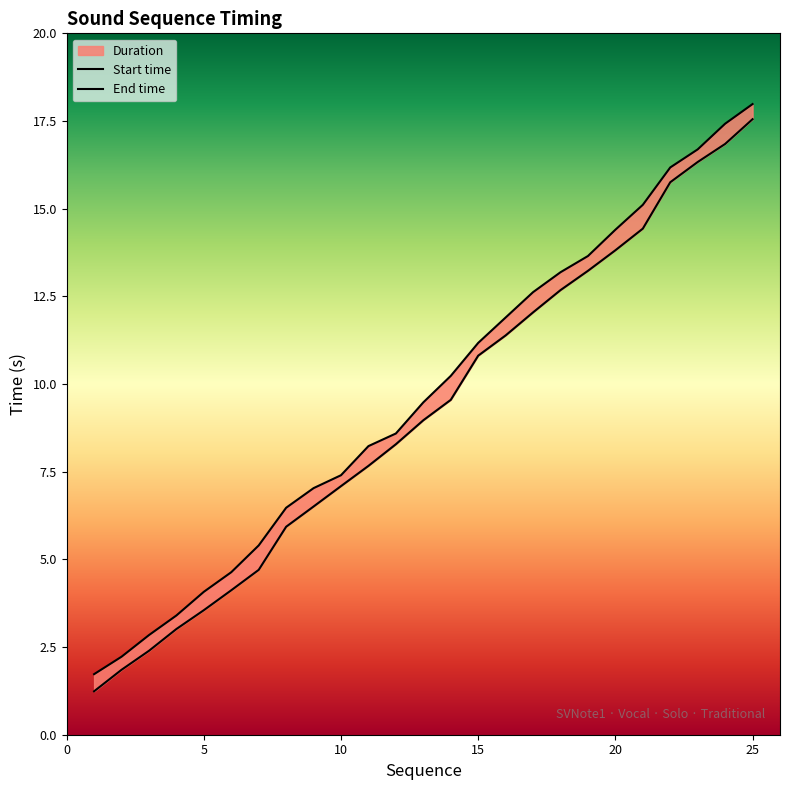

True or false: End time has more than 2 interior local peaks.

False